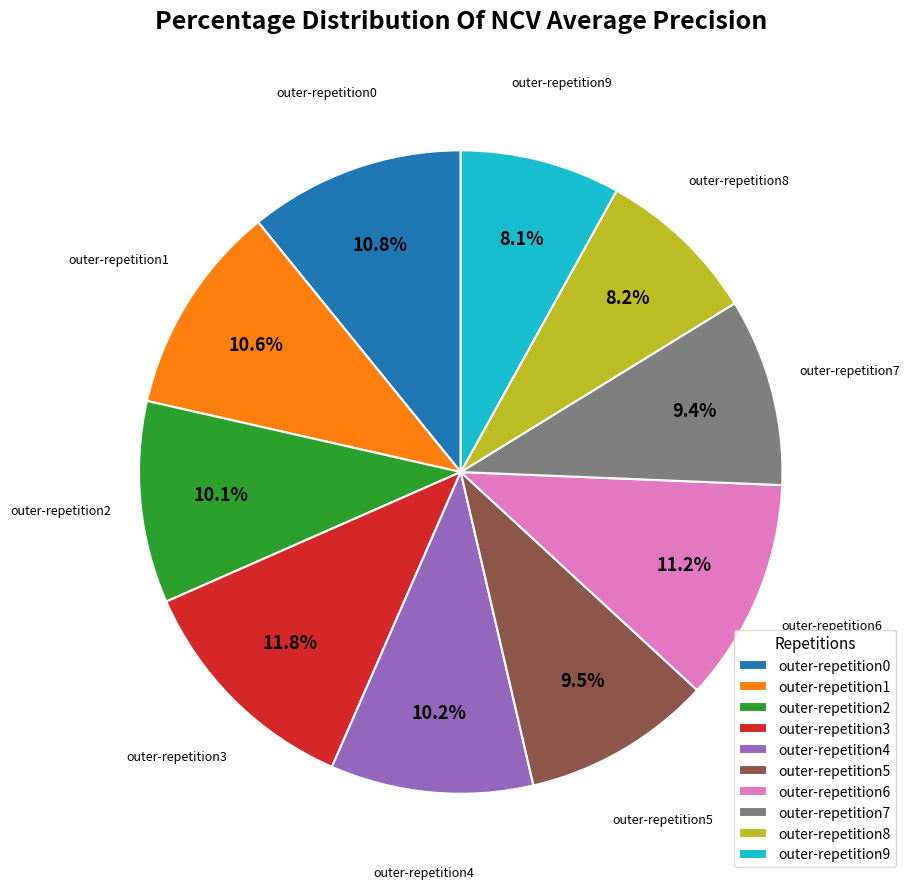

Do outer-repetition5 and outer-repetition4 together represent more than half of the pie?

No